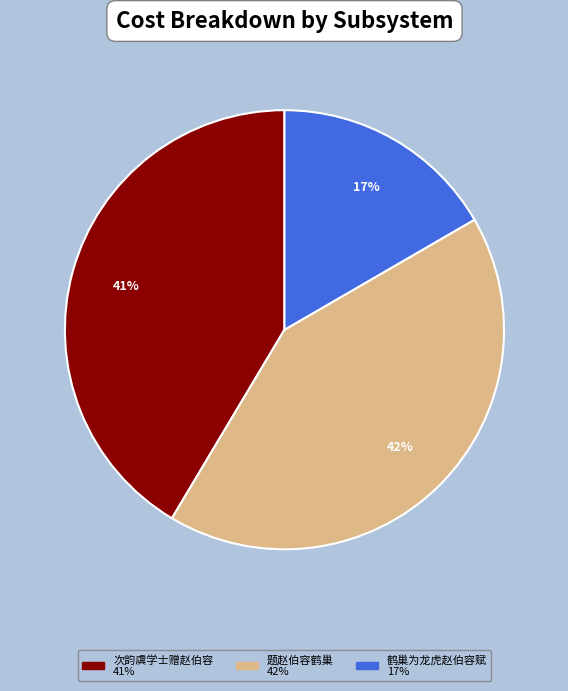

How many slices are in this pie chart?

3